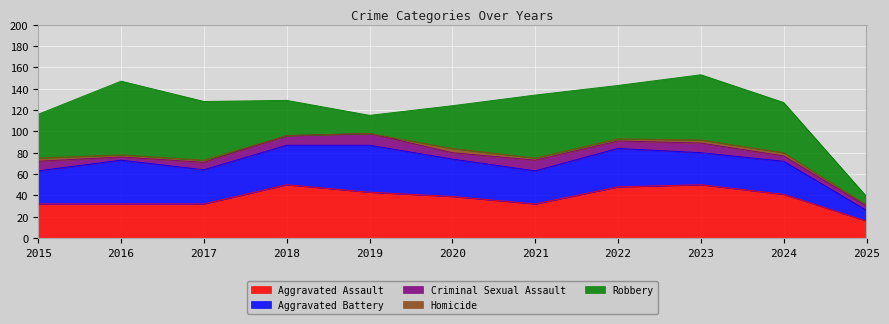

Which series has the largest total across all categories?

Robbery